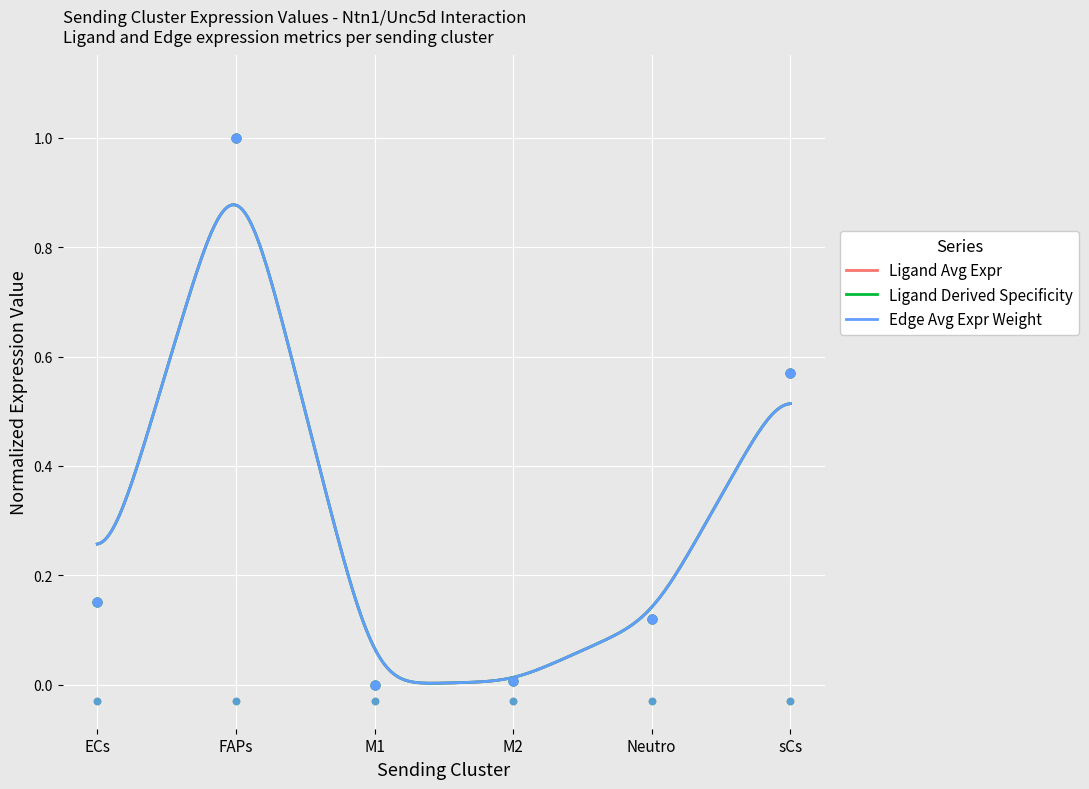

Which series reaches the minimum Y coordinate?

Ligand average expression value